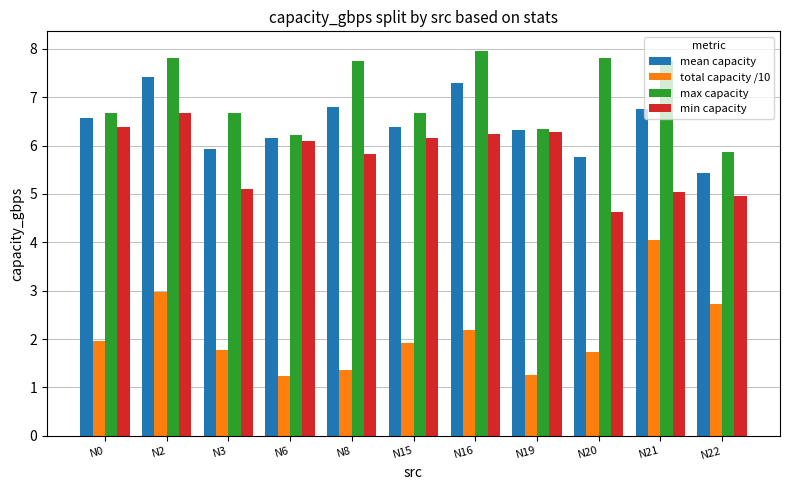

At N2, list the series in order from largest to smallest.

max capacity, mean capacity, min capacity, total capacity /10